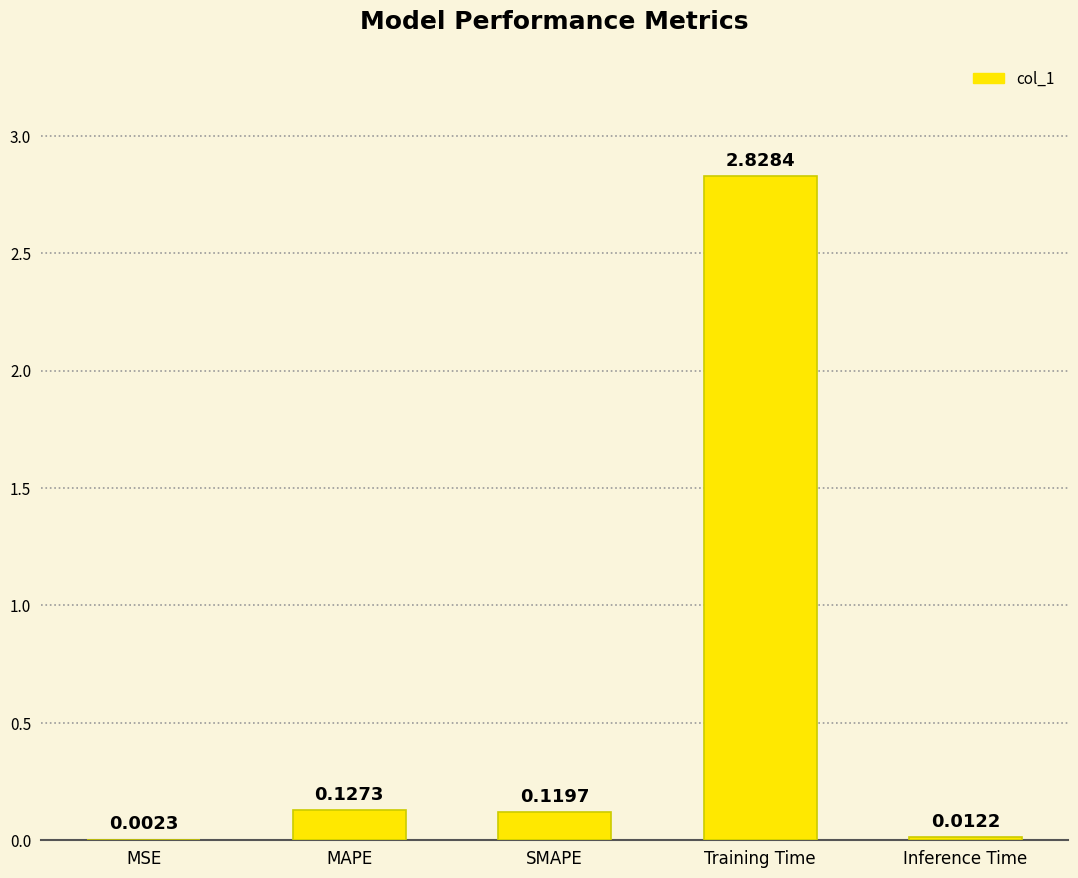

Which label corresponds to the largest value in the chart?

Training Time